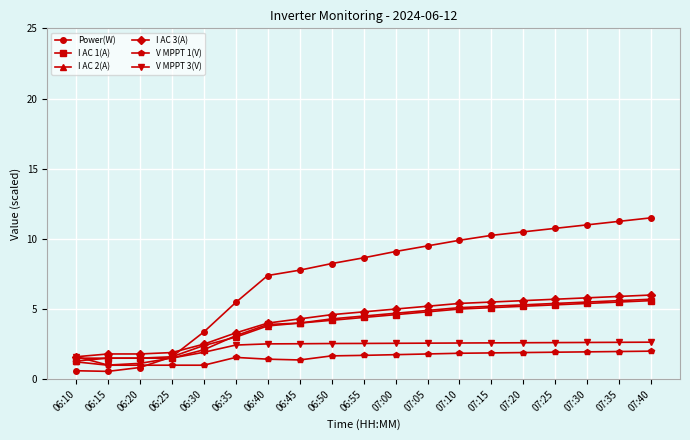

Is the value of V MPPT 1(V) at 07:35 greater than the value of Power(W) at 06:25?

Yes